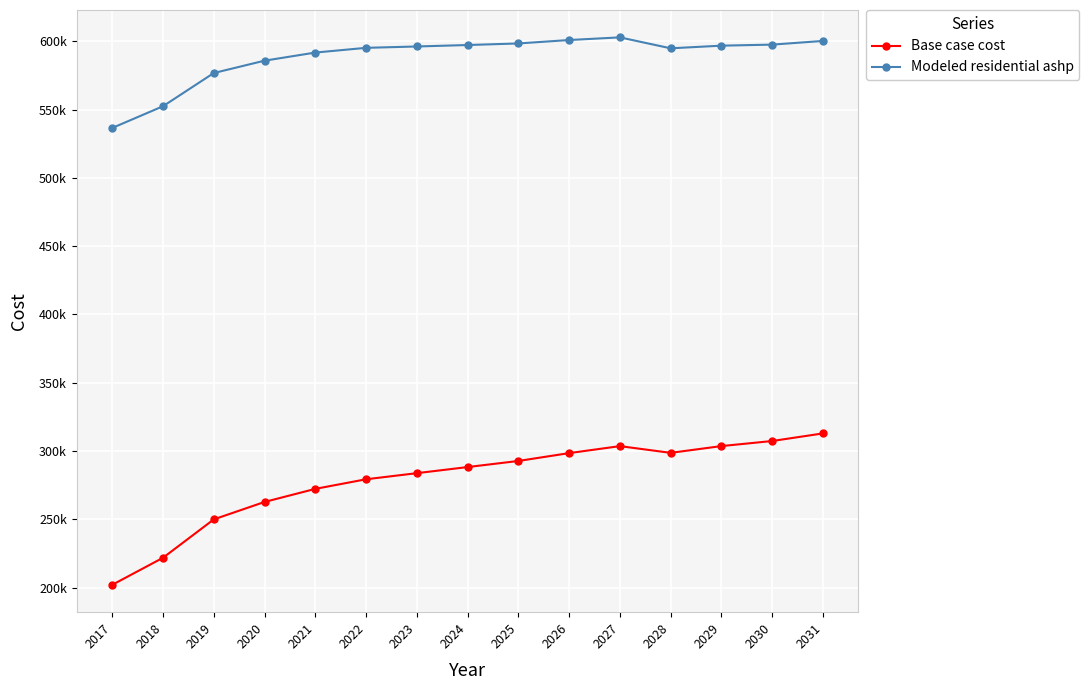

What are all the series names shown in the legend?

Base case cost, Modeled residential ashp